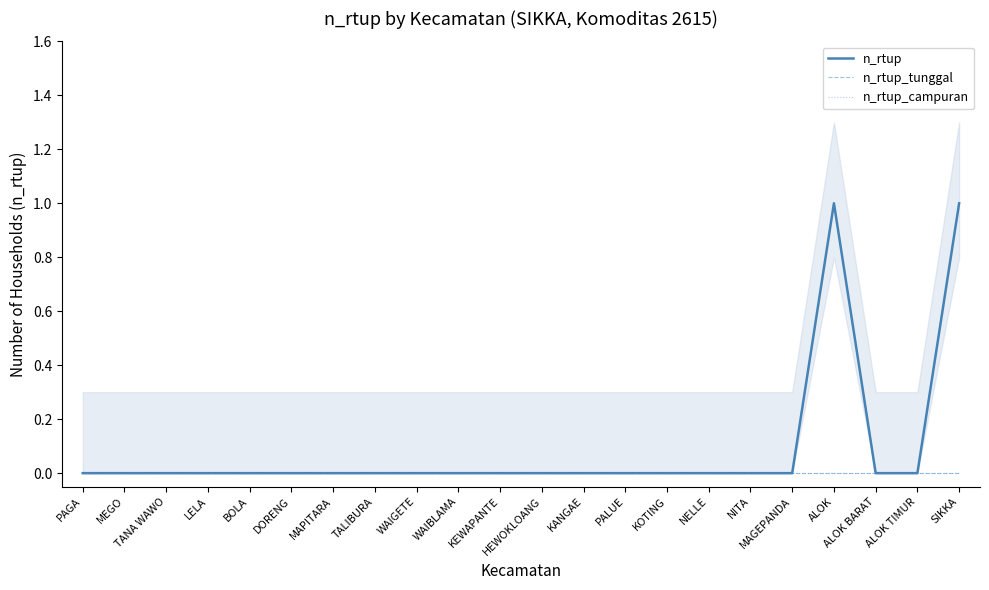

The n_rtup_campuran series shows 0 at MAPITARA. True or false?

True